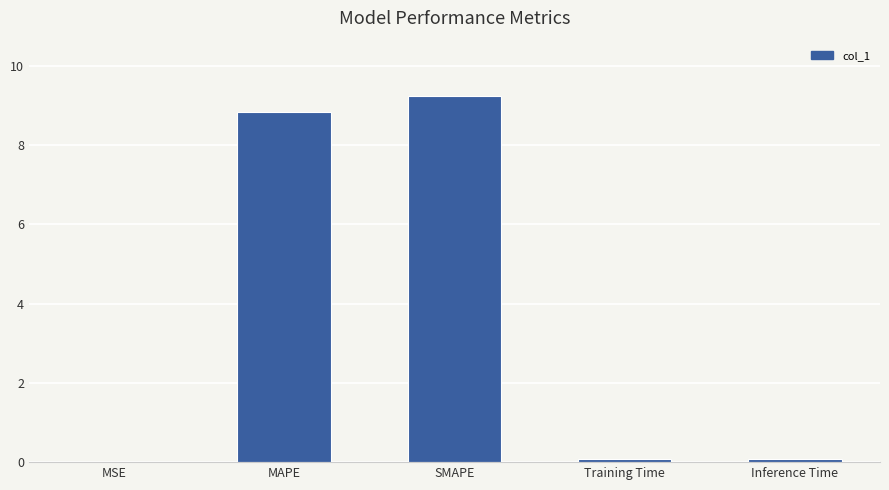

Is it true that the value at MAPE is 4.9?

False